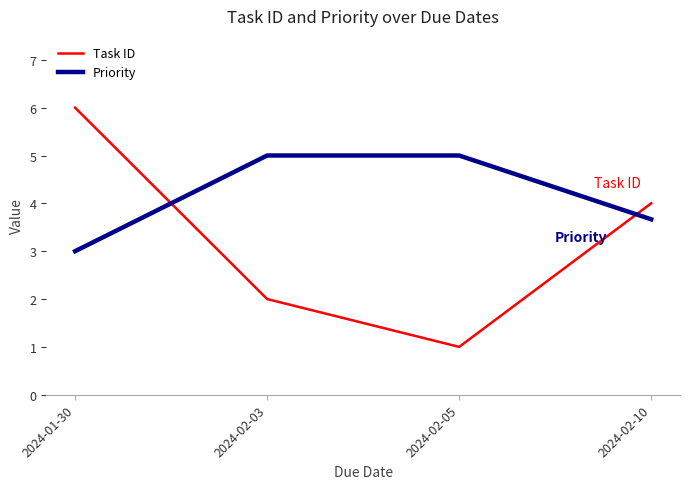

Rank the series by their average value, from lowest to highest.

Task ID, Priority